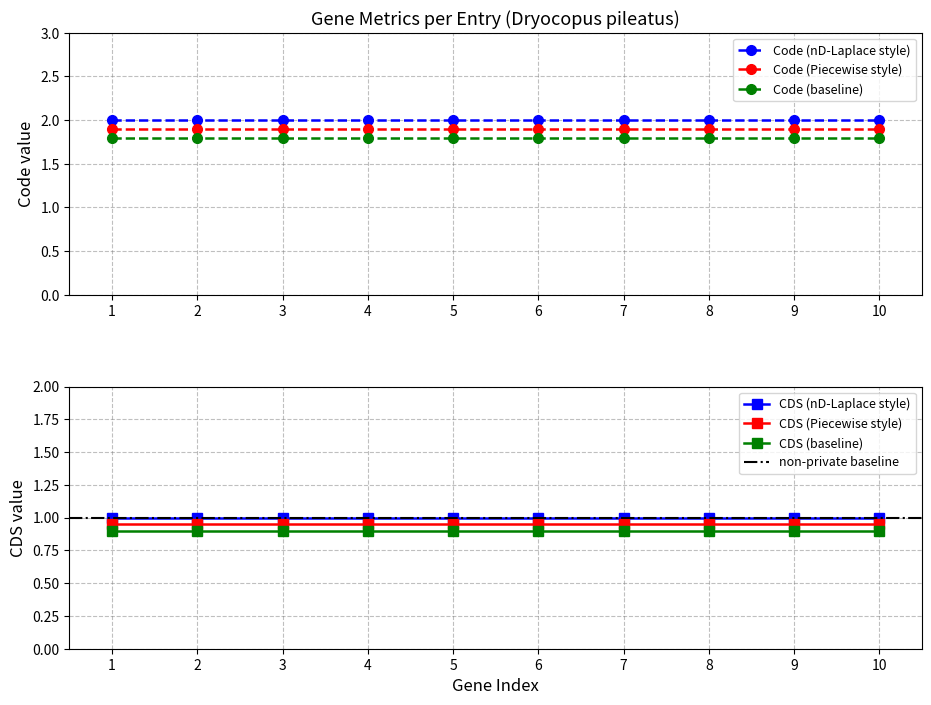

What is the average value of the CDS series?

1